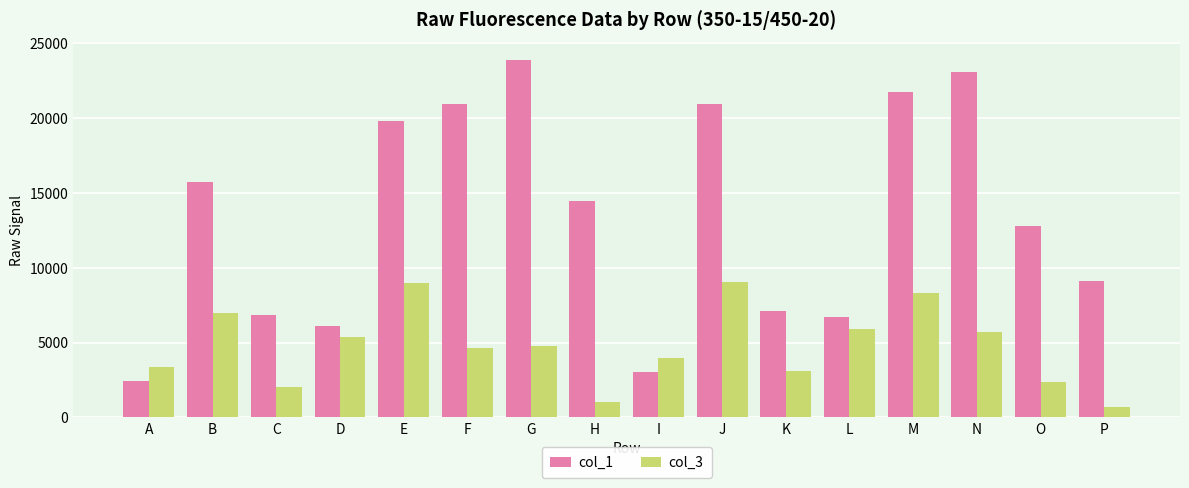

What is the difference between the maximum and minimum values in the col_1 series?

21472